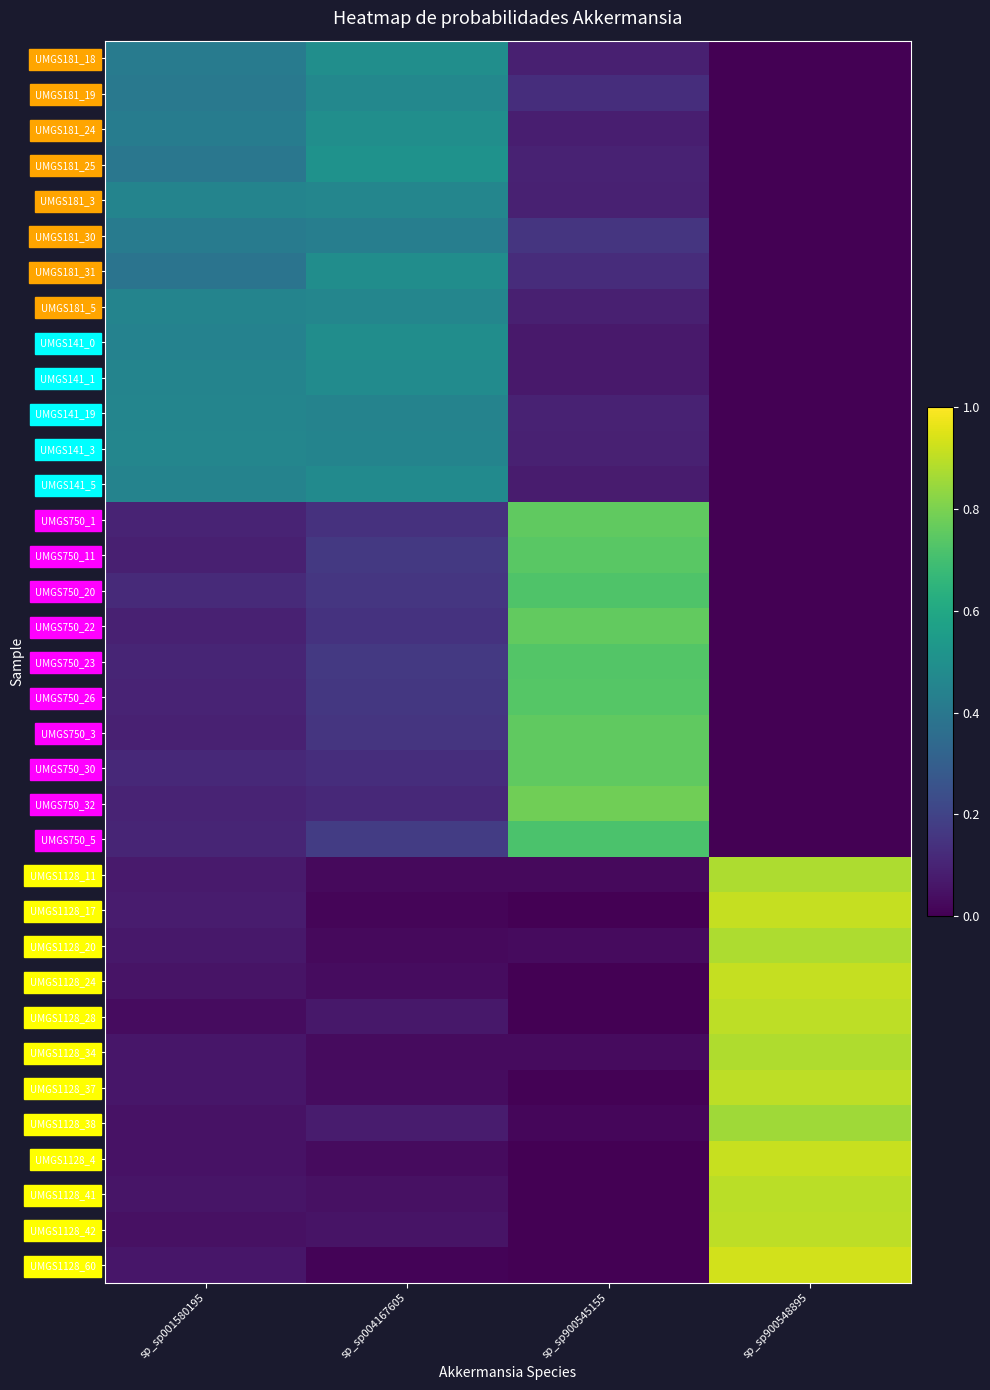

Count the number of categories in the chart.

4